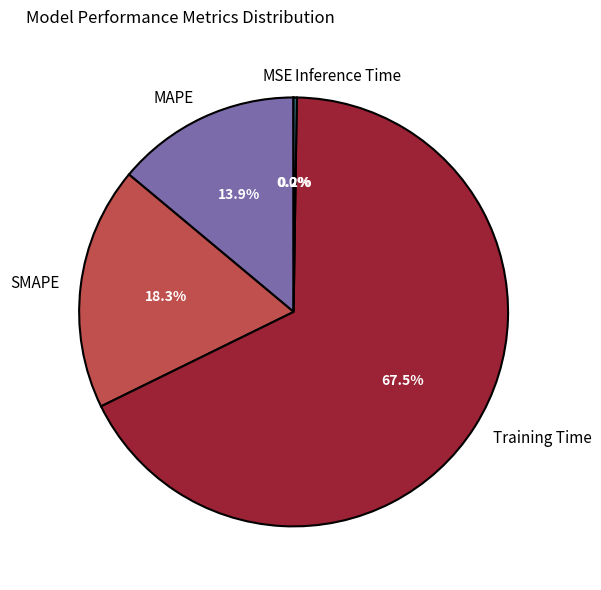

Is MAPE the majority of the pie?

No